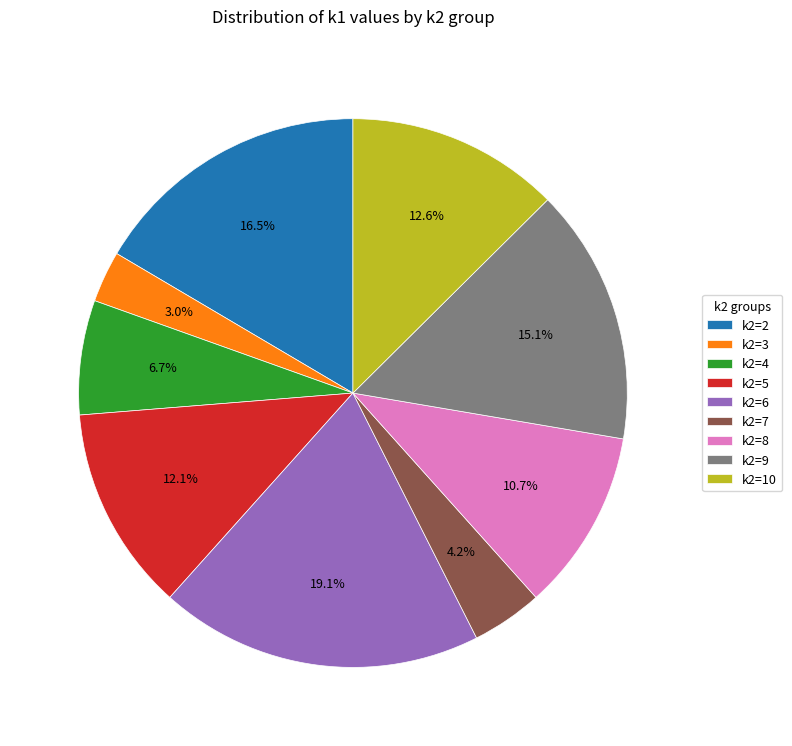

Does k2=8 represent more than half of the total?

No